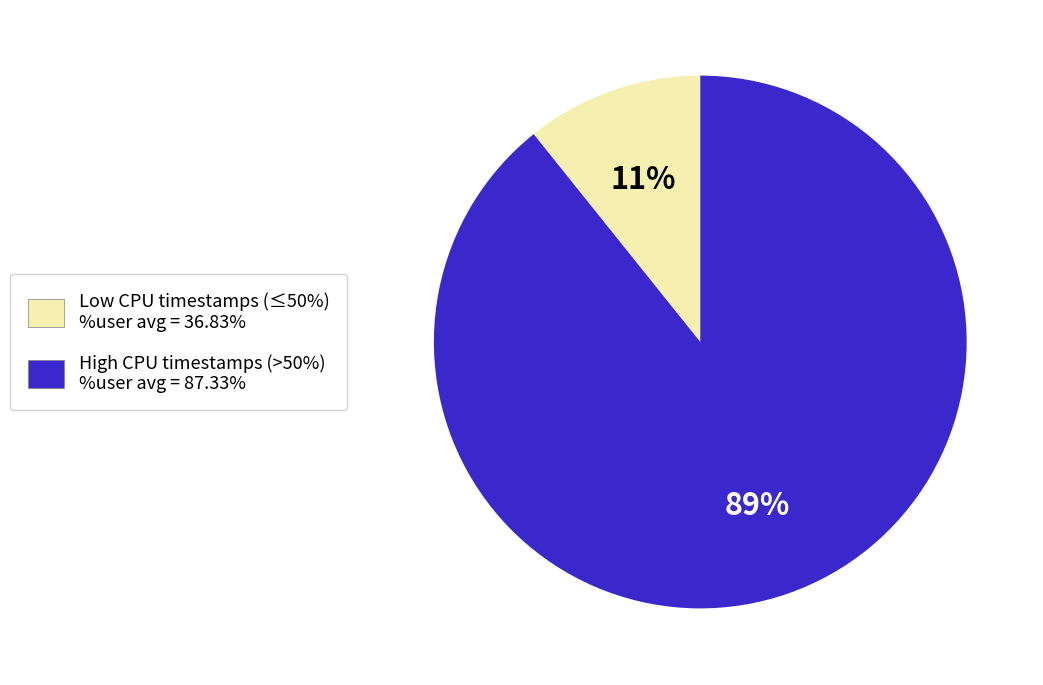

Is there a majority slice in this chart?

Yes